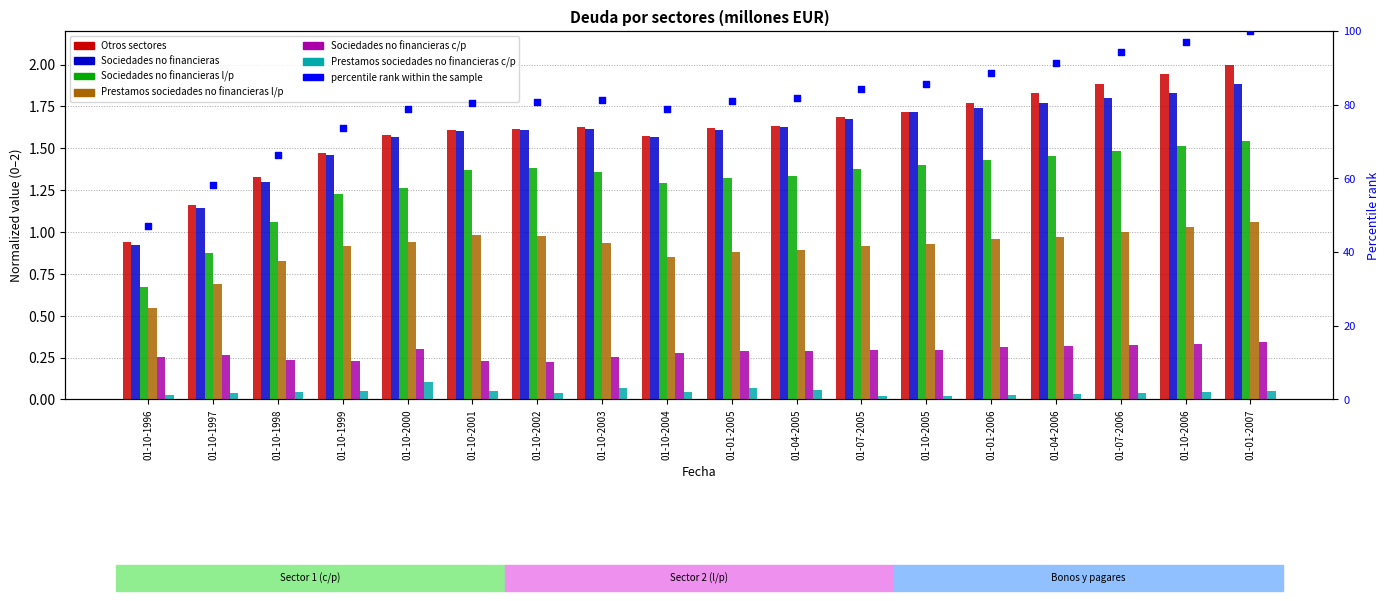

Which series contains the highest Y value?

Otros sectores